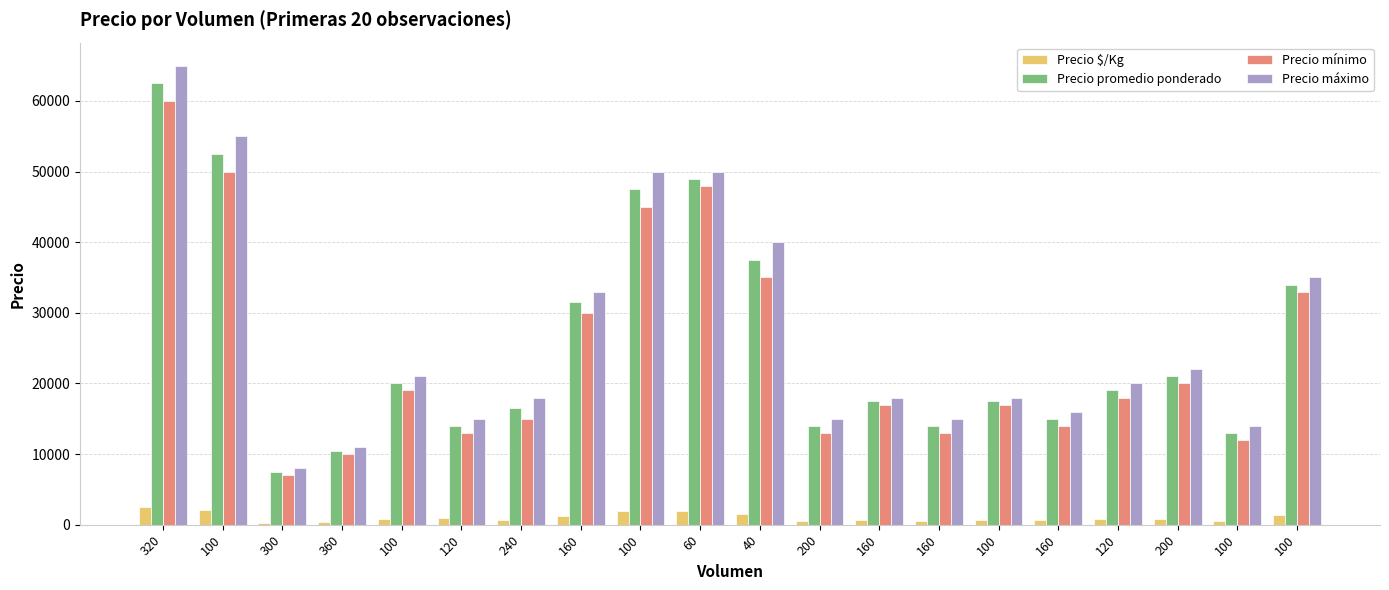

Reading right to left, extract all data points from this chart.

Precio $/Kg: 100=1360	100=520	200=840	120=760	160=600	100=700	160=560	160=700	200=560	40=1500	60=1960	100=1900	160=1260	240=660	120=933	100=800	360=420	300=300	100=2100	320=2500
Precio promedio ponderado: 100=34000	100=13000	200=21000	120=19000	160=15000	100=17500	160=14000	160=17500	200=14000	40=37500	60=49000	100=47500	160=31500	240=16500	120=14000	100=20000	360=10500	300=7500	100=52500	320=62500
Precio mínimo: 100=33000	100=12000	200=20000	120=18000	160=14000	100=17000	160=13000	160=17000	200=13000	40=35000	60=48000	100=45000	160=30000	240=15000	120=13000	100=19000	360=10000	300=7000	100=50000	320=60000
Precio máximo: 100=35000	100=14000	200=22000	120=20000	160=16000	100=18000	160=15000	160=18000	200=15000	40=40000	60=50000	100=50000	160=33000	240=18000	120=15000	100=21000	360=11000	300=8000	100=55000	320=65000